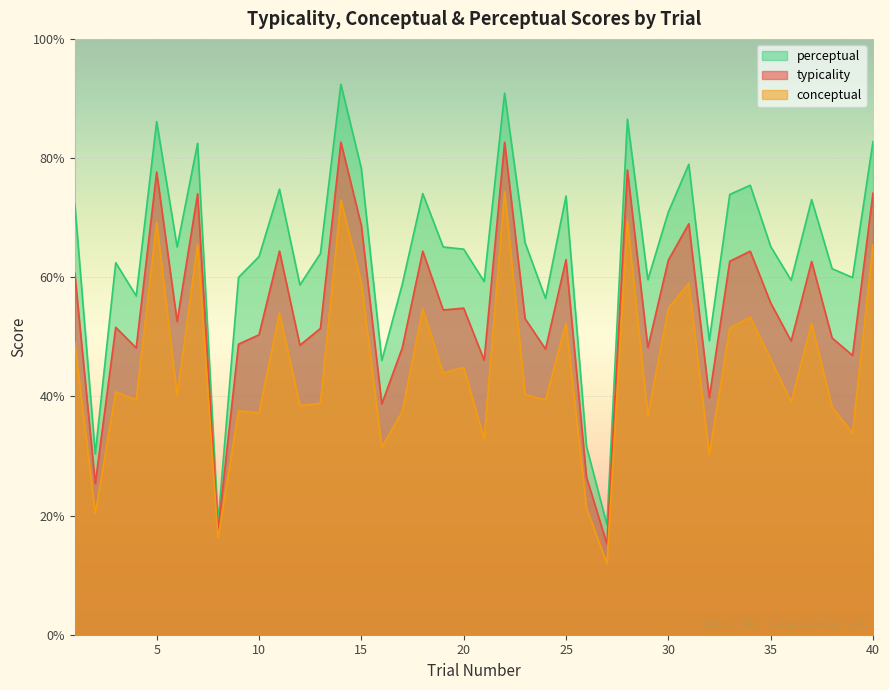

Reading left to right, transcribe all the data shown in this chart.

perceptual_line: 72.3	30.4	62.4	56.9	86.1	65.1	82.5	18.9	60.0	63.5	74.8	58.7	64.0	92.4	78.3	46.0	58.8	74.0	65.1	64.7	59.3	90.9	65.8	56.5	73.6	31.6	18.5	86.5	59.6	71.0	79.0	49.4	73.9	75.4	65.2	59.5	73.0	61.4	60.0	82.8
typicality_line: 60.7	25.4	51.6	48.1	77.7	52.6	74.0	17.5	48.8	50.3	64.4	48.6	51.4	82.7	68.7	38.7	48.1	64.4	54.5	54.8	46.1	82.7	53.0	47.9	63.0	26.5	15.2	78.0	48.2	62.9	69.0	39.8	62.7	64.4	55.7	49.3	62.6	49.8	46.9	74.1
conceptual_line: 49.0	20.4	40.8	39.4	69.2	40.1	65.5	16.2	37.6	37.2	54.0	38.5	38.8	72.9	59.1	31.5	37.5	54.7	43.9	44.9	32.8	74.4	40.3	39.4	52.3	21.3	11.9	69.5	36.8	54.8	59.0	30.2	51.5	53.3	46.2	39.1	52.2	38.2	33.8	65.5